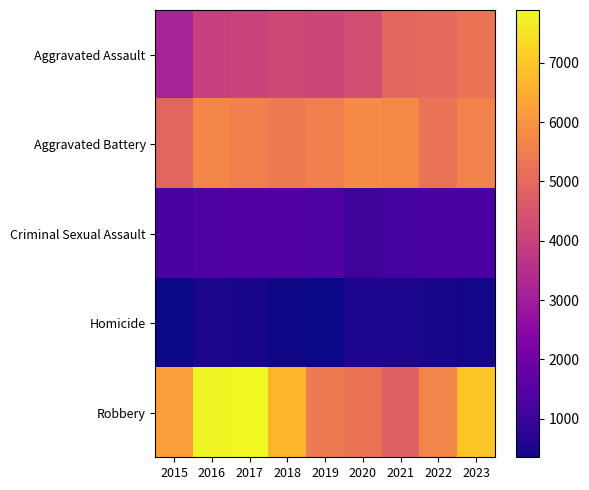

What is the total value across all series at 2018?

18116